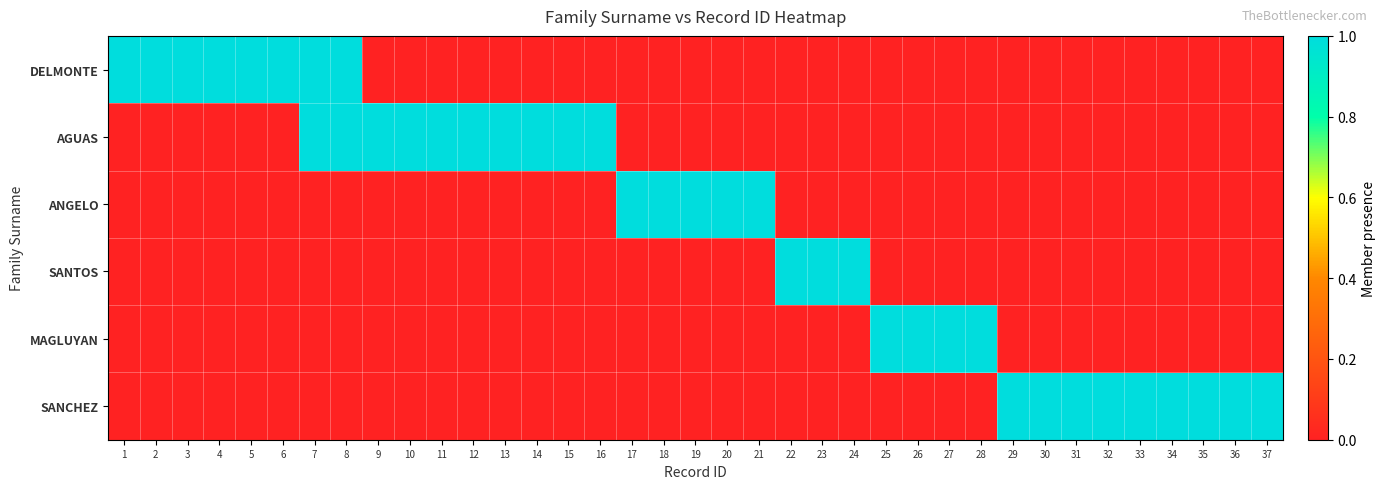

Reading right to left, transcribe all the data shown in this chart.

DELMONTE: 37=0	36=0	35=0	34=0	33=0	32=0	31=0	30=0	29=0	28=0	27=0	26=0	25=0	24=0	23=0	22=0	21=0	20=0	19=0	18=0	17=0	16=0	15=0	14=0	13=0	12=0	11=0	10=0	9=0	8=1	7=1	6=1	5=1	4=1	3=1	2=1	1=1
AGUAS: 37=0	36=0	35=0	34=0	33=0	32=0	31=0	30=0	29=0	28=0	27=0	26=0	25=0	24=0	23=0	22=0	21=0	20=0	19=0	18=0	17=0	16=1	15=1	14=1	13=1	12=1	11=1	10=1	9=1	8=1	7=1	6=0	5=0	4=0	3=0	2=0	1=0
ANGELO: 37=0	36=0	35=0	34=0	33=0	32=0	31=0	30=0	29=0	28=0	27=0	26=0	25=0	24=0	23=0	22=0	21=1	20=1	19=1	18=1	17=1	16=0	15=0	14=0	13=0	12=0	11=0	10=0	9=0	8=0	7=0	6=0	5=0	4=0	3=0	2=0	1=0
SANTOS: 37=0	36=0	35=0	34=0	33=0	32=0	31=0	30=0	29=0	28=0	27=0	26=0	25=0	24=1	23=1	22=1	21=0	20=0	19=0	18=0	17=0	16=0	15=0	14=0	13=0	12=0	11=0	10=0	9=0	8=0	7=0	6=0	5=0	4=0	3=0	2=0	1=0
MAGLUYAN: 37=0	36=0	35=0	34=0	33=0	32=0	31=0	30=0	29=0	28=1	27=1	26=1	25=1	24=0	23=0	22=0	21=0	20=0	19=0	18=0	17=0	16=0	15=0	14=0	13=0	12=0	11=0	10=0	9=0	8=0	7=0	6=0	5=0	4=0	3=0	2=0	1=0
SANCHEZ: 37=1	36=1	35=1	34=1	33=1	32=1	31=1	30=1	29=1	28=0	27=0	26=0	25=0	24=0	23=0	22=0	21=0	20=0	19=0	18=0	17=0	16=0	15=0	14=0	13=0	12=0	11=0	10=0	9=0	8=0	7=0	6=0	5=0	4=0	3=0	2=0	1=0